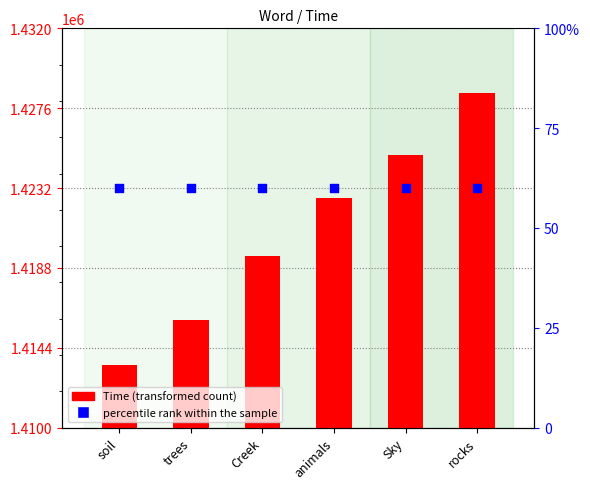

Which series contains the lowest Y value?

Time